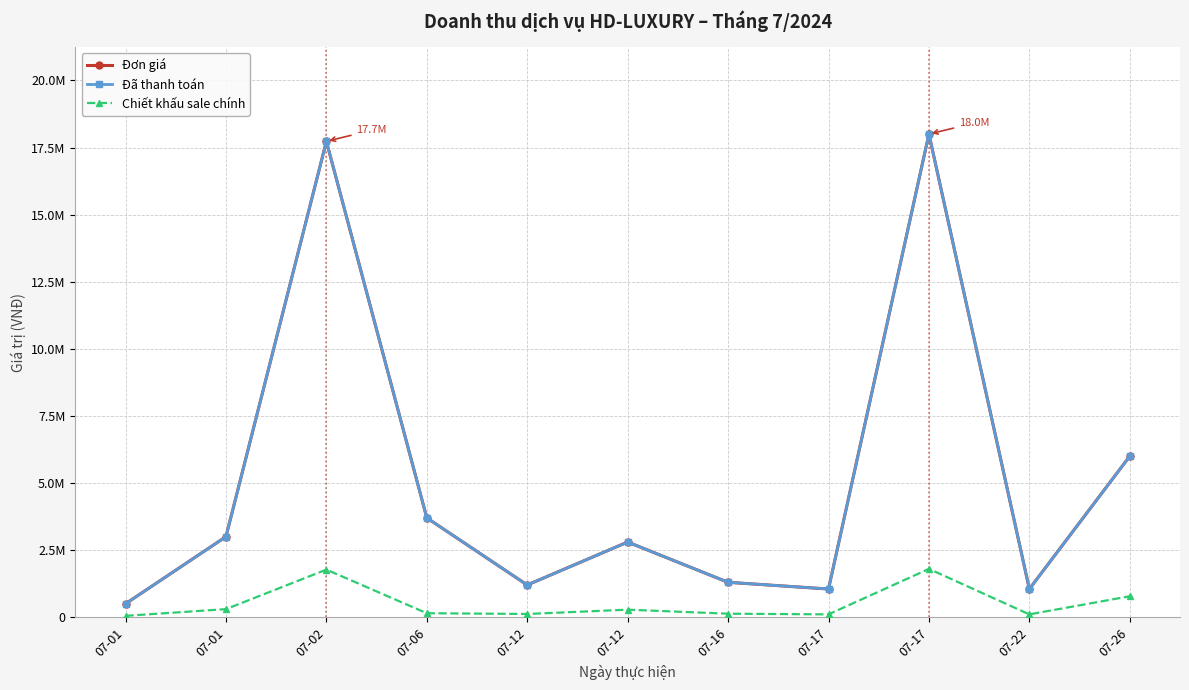

What is the average value of the Chiết khấu sale chính series?

508273